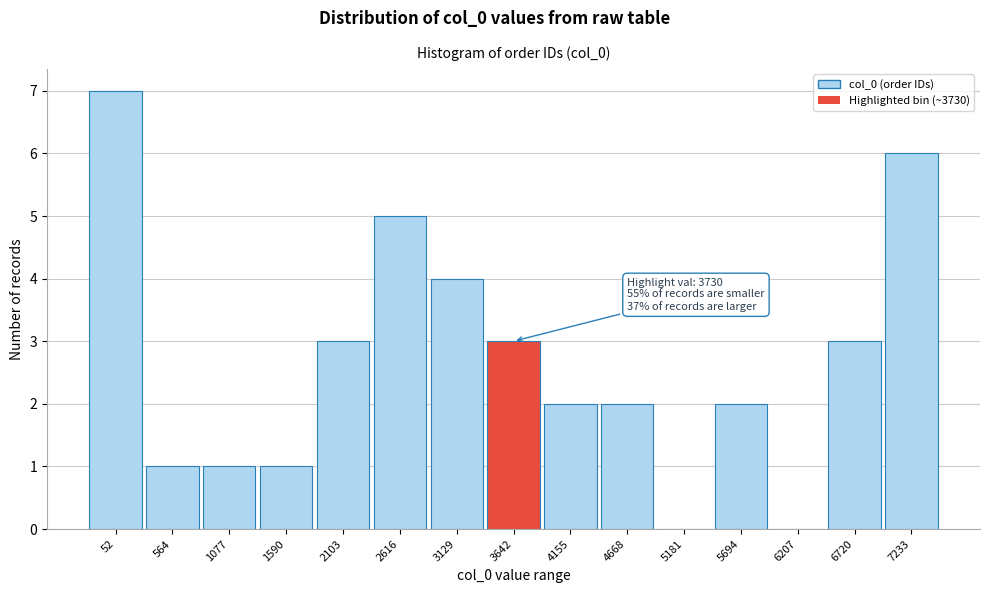

Reading left to right, list all the values displayed in this chart.

52=7	564=1	1077=1	1590=1	2103=3	2616=5	3129=4	3642=3	4155=2	4668=2	5181=0	5694=2	6207=0	6720=3	7233=6